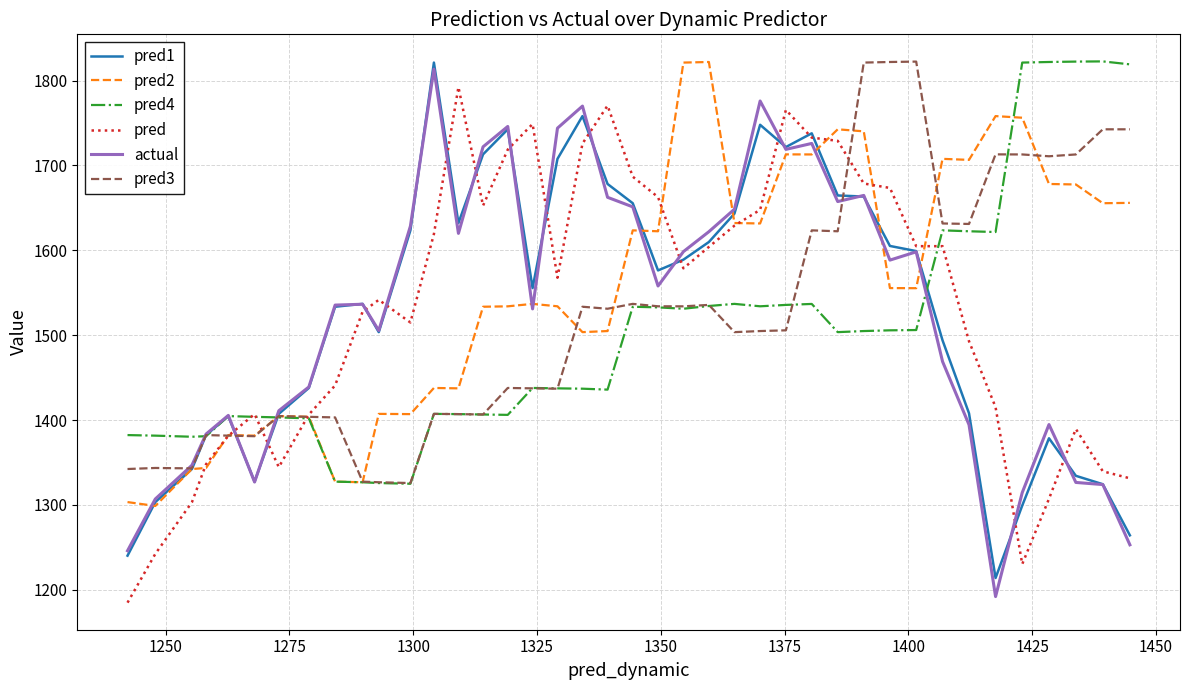

How many lines are shown in the chart?

6